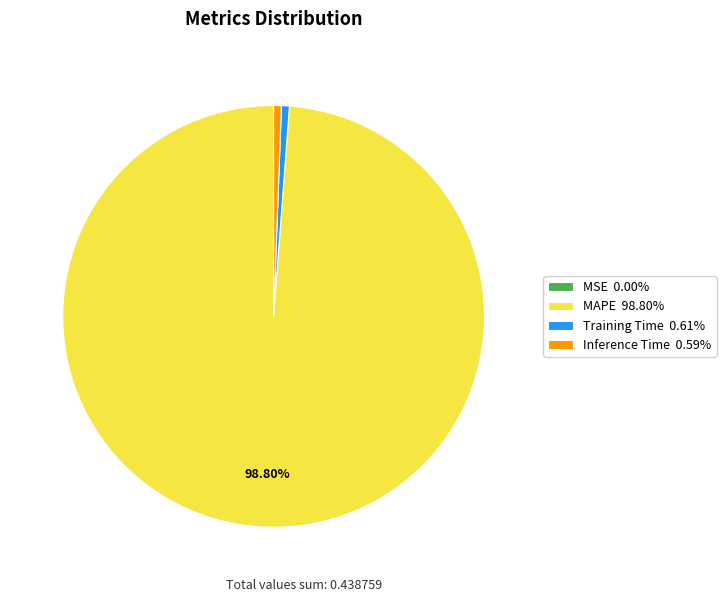

Is the sum of MAPE 98.80% and Inference Time 0.59% greater than half?

Yes